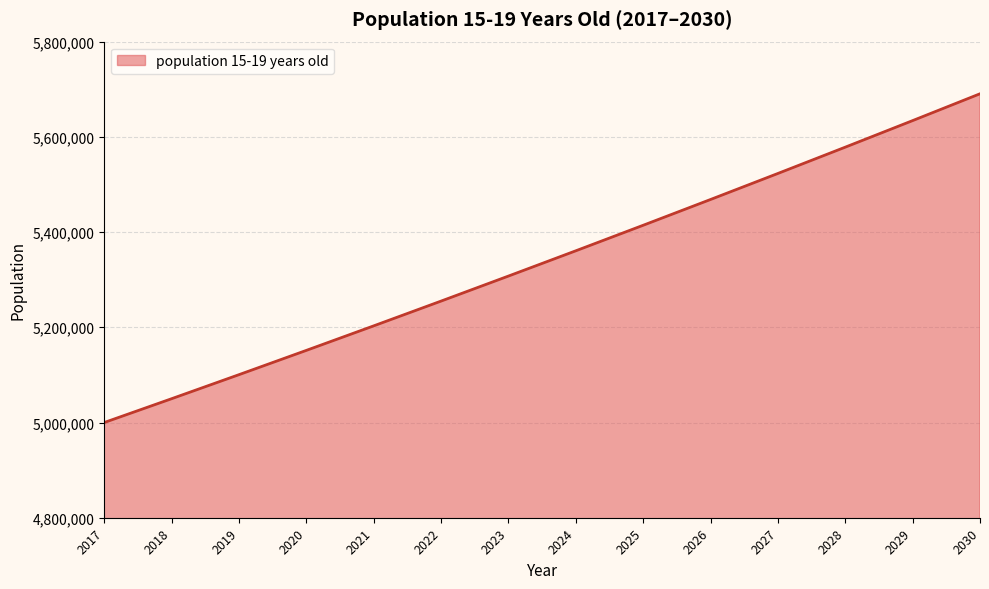

True or false: the data has more than 1 interior local peaks.

False